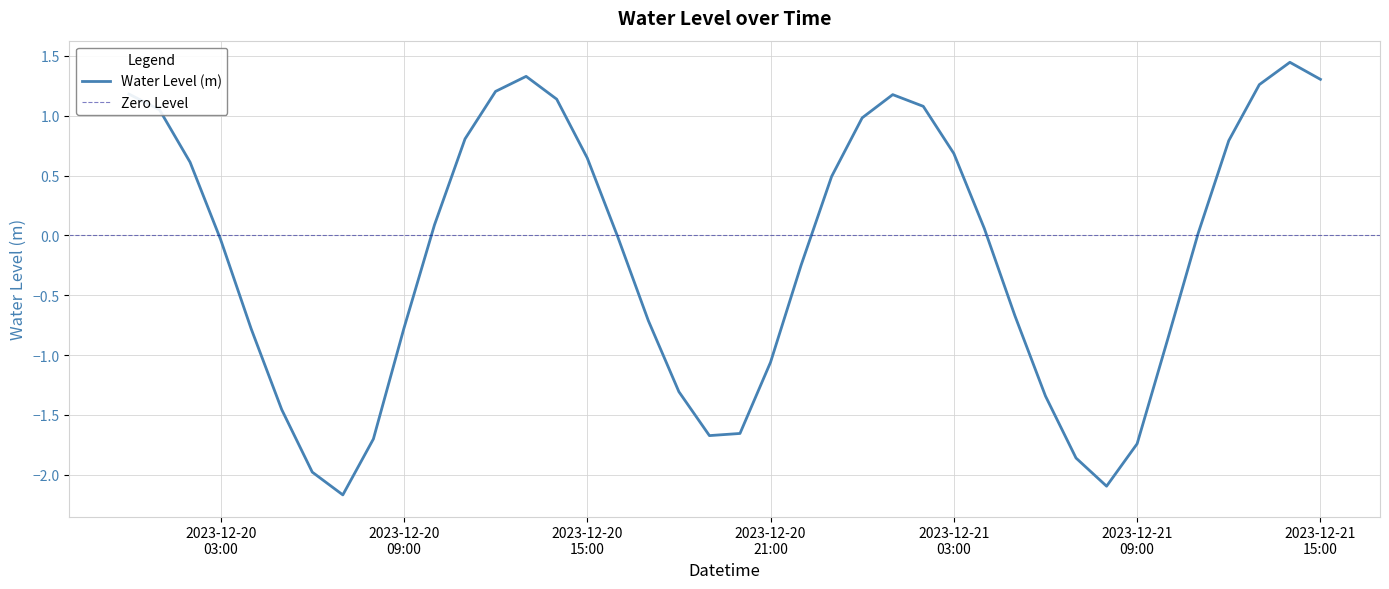

Is it true that the value at 2023-12-21 12:00:00 is 0.5?

False